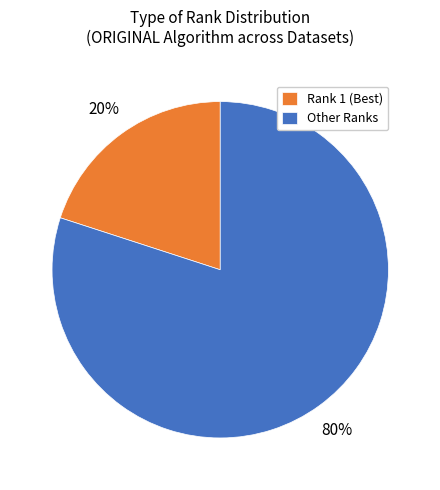

True or false: Rank 1 (Best) accounts for 20% of the total.

True